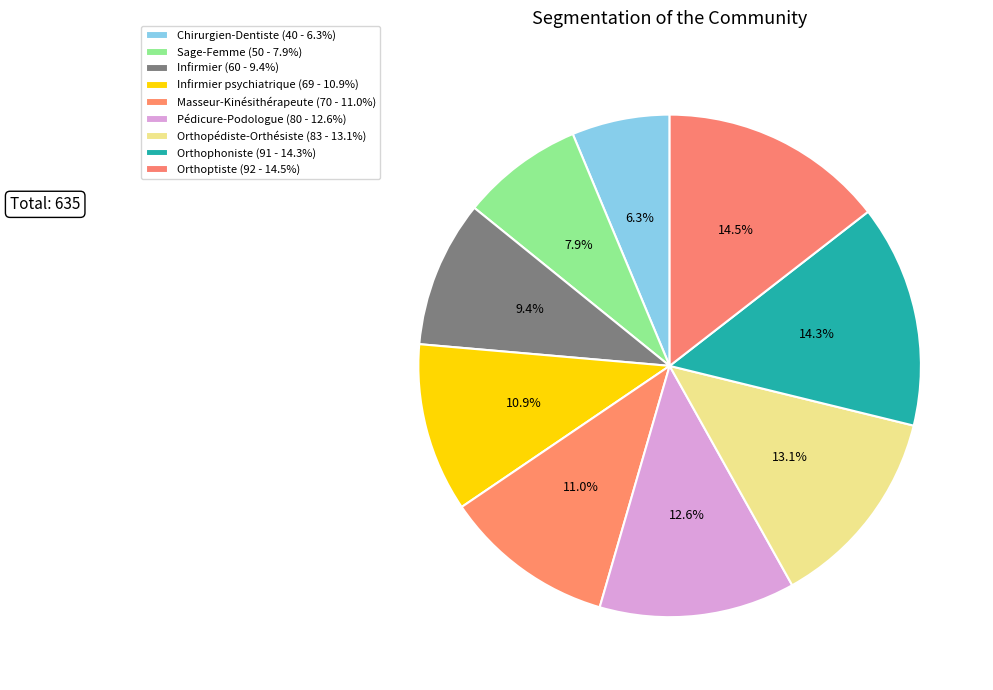

Count the number of slices in the pie.

9